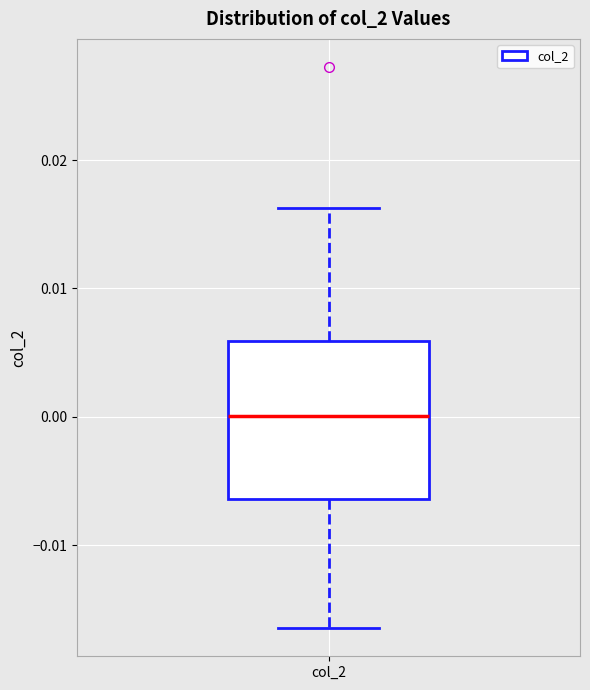

Transcribe this box plot: give where the median line is, the range the box spans, and where the two whiskers end, as read against the y-axis. The values are not printed on the chart, so give them approximately, as read against the axis.

median 0.000, box -0.006 to 0.006, whiskers -0.016 to 0.016